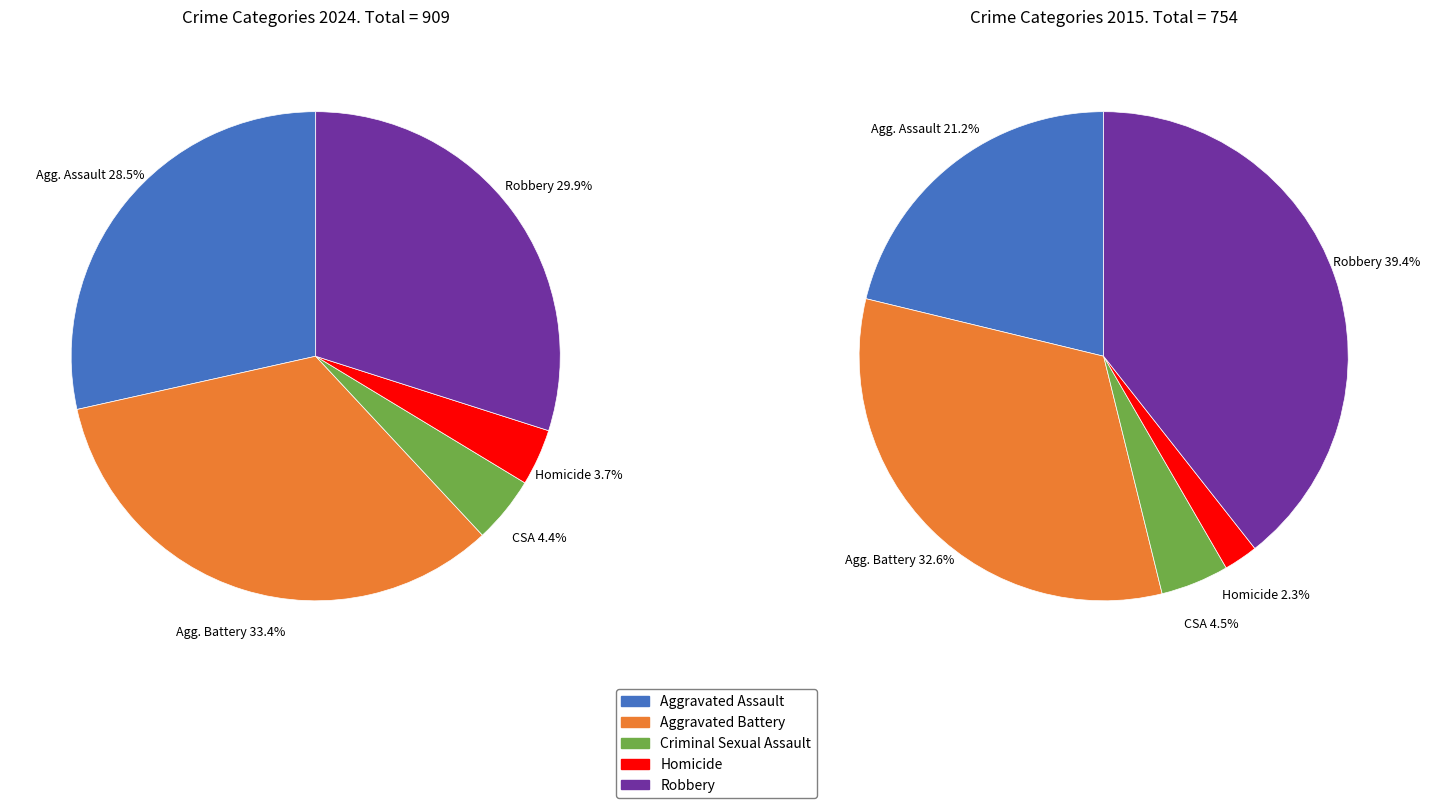

How many slices are in this pie chart?

5